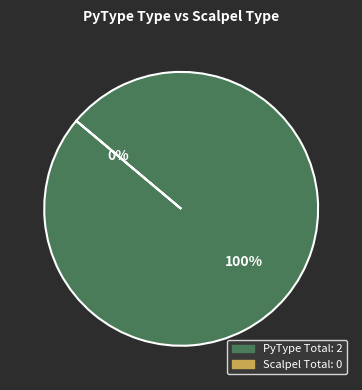

What is the largest slice in the pie chart?

PyType Total